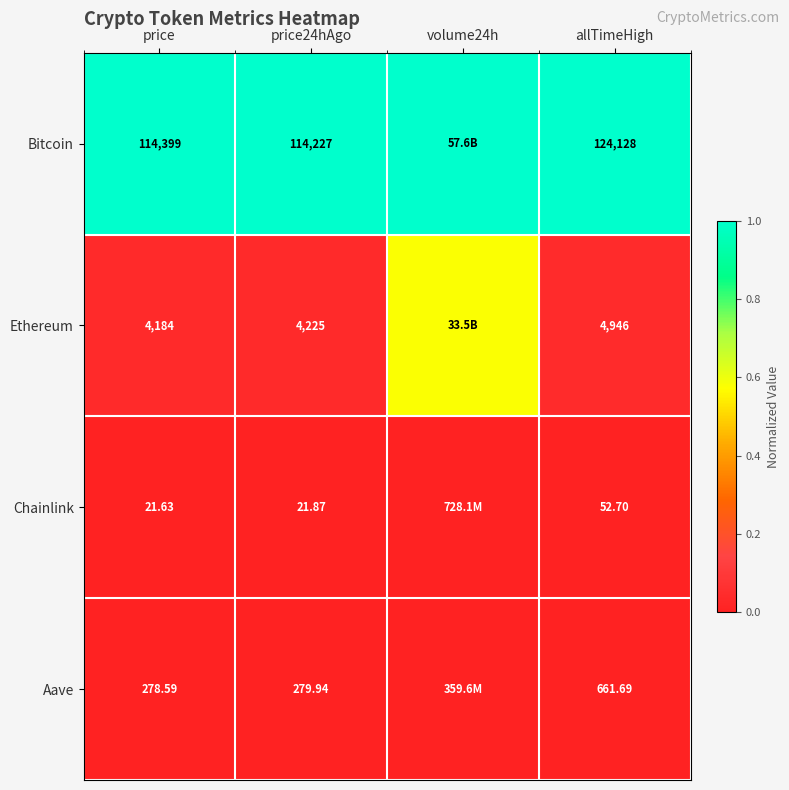

At allTimeHigh, list the series in order from smallest to largest.

Chainlink, Aave, Ethereum, Bitcoin